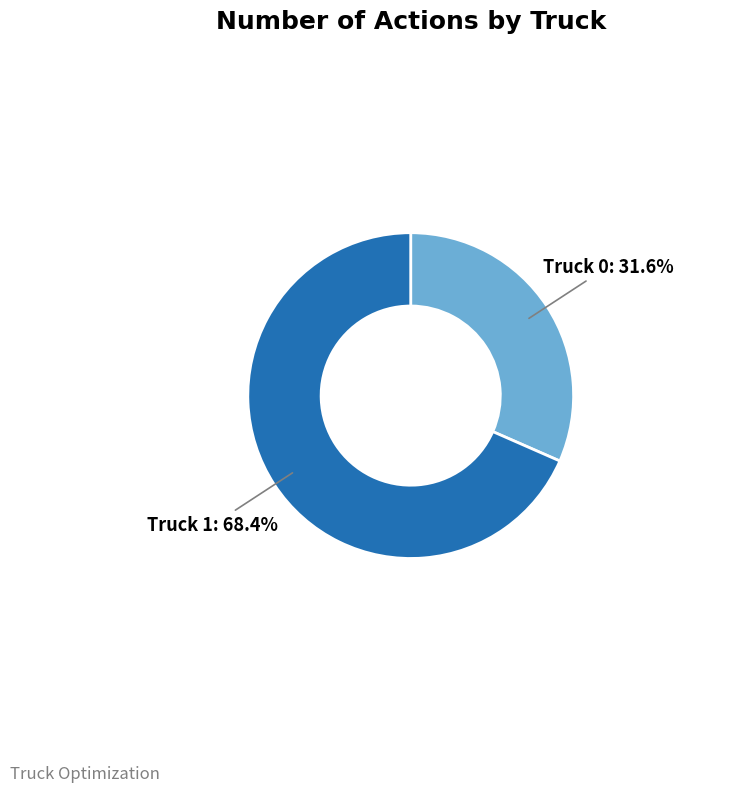

Count the number of slices in the pie.

2